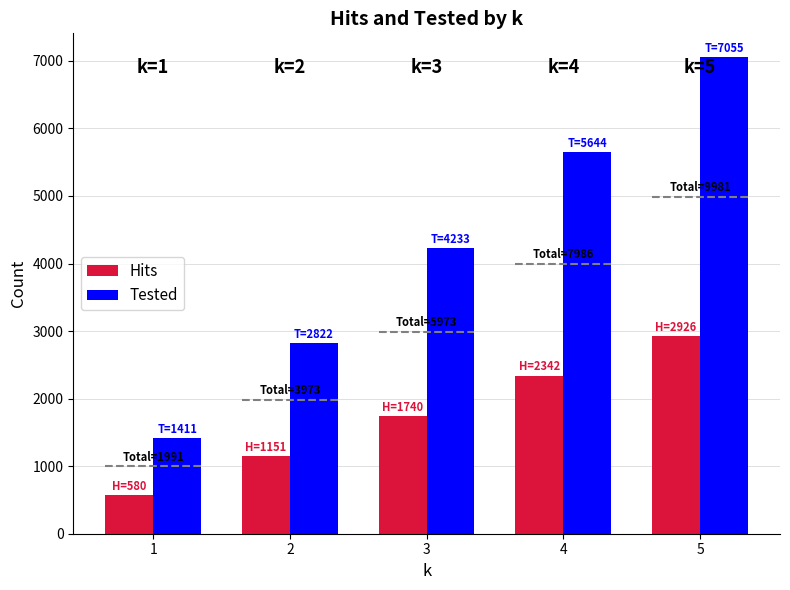

At which category is the sum across all series the highest?

5